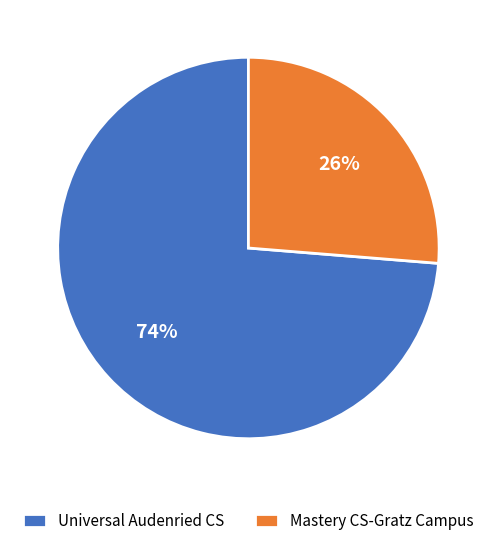

Is the sum of Mastery CS-Gratz Campus and Universal Audenried CS greater than half?

Yes